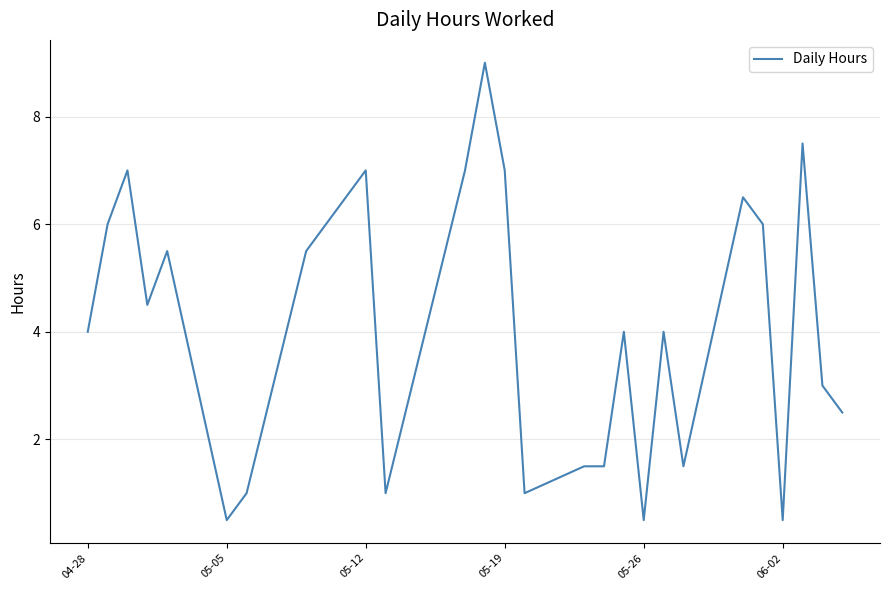

What is the difference between the maximum and minimum values?

8.5